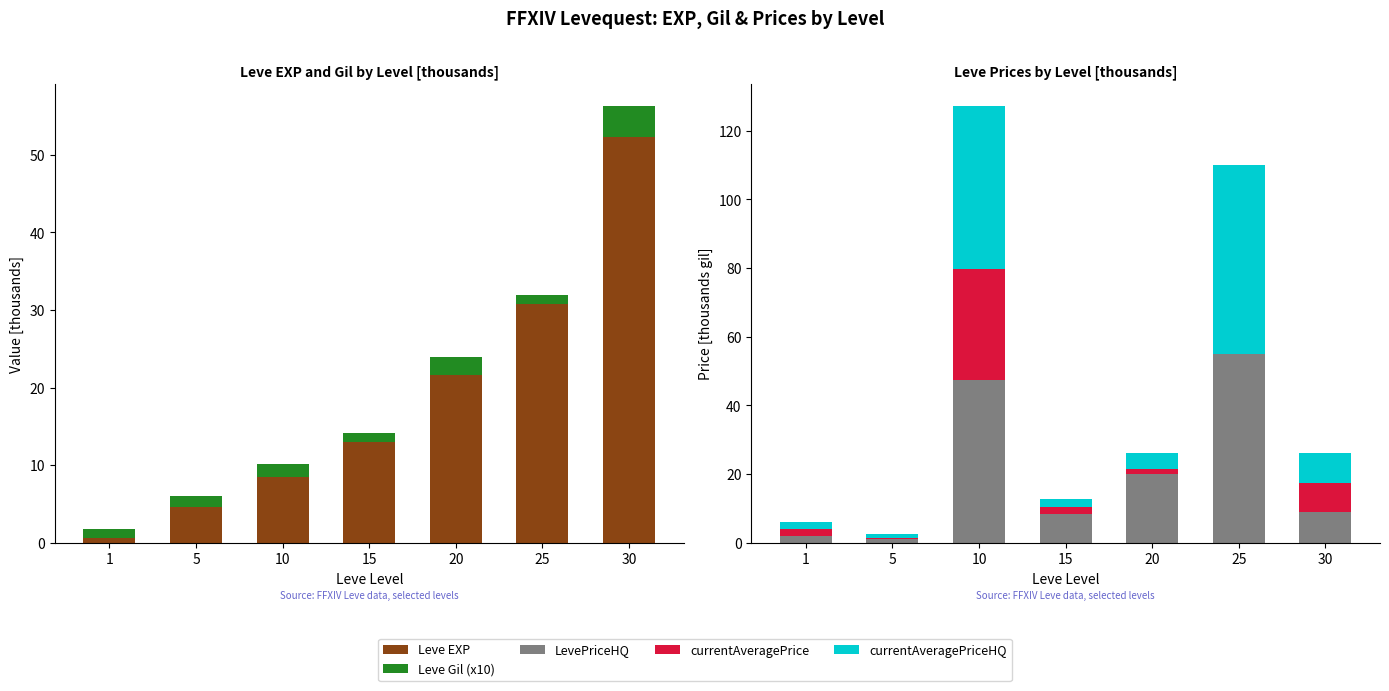

Reading right to left, list all the values displayed in this chart.

Leve EXP: 30=52.2	25=30.8	20=21.6	15=13.0	10=8.4	5=4.7	1=0.6
Leve Gil (x10): 30=4.1	25=1.1	20=2.3	15=1.1	10=1.7	5=1.4	1=1.1
LevePriceHQ: 30=8.8	25=55.0	20=20.0	15=8.4	10=47.5	5=1.0	1=2.0
currentAveragePrice: 30=8.6	25=0.0	20=1.5	15=1.9	10=32.3	5=0.5	1=2.0
currentAveragePriceHQ: 30=8.8	25=55.0	20=4.5	15=2.5	10=47.5	5=1.0	1=2.0